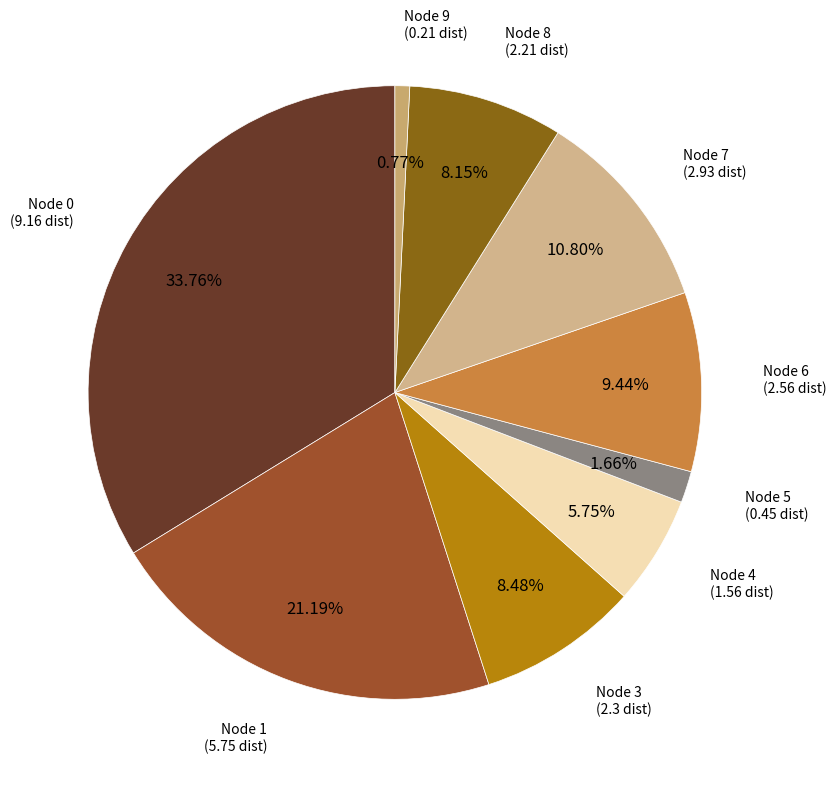

How many slices are in this pie chart?

9